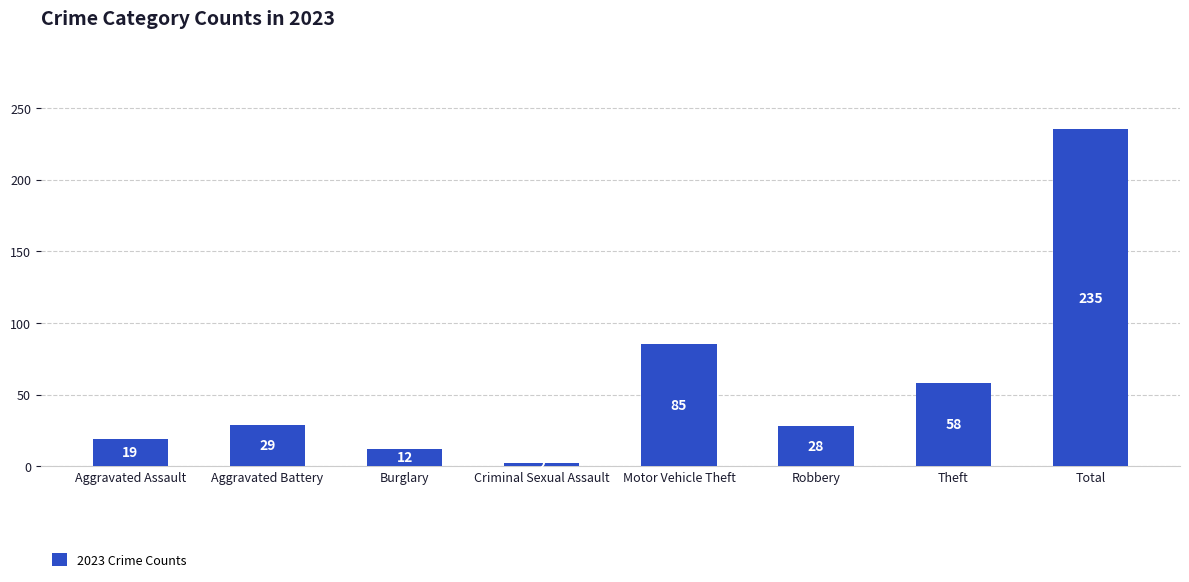

How many bars are there in total?

8